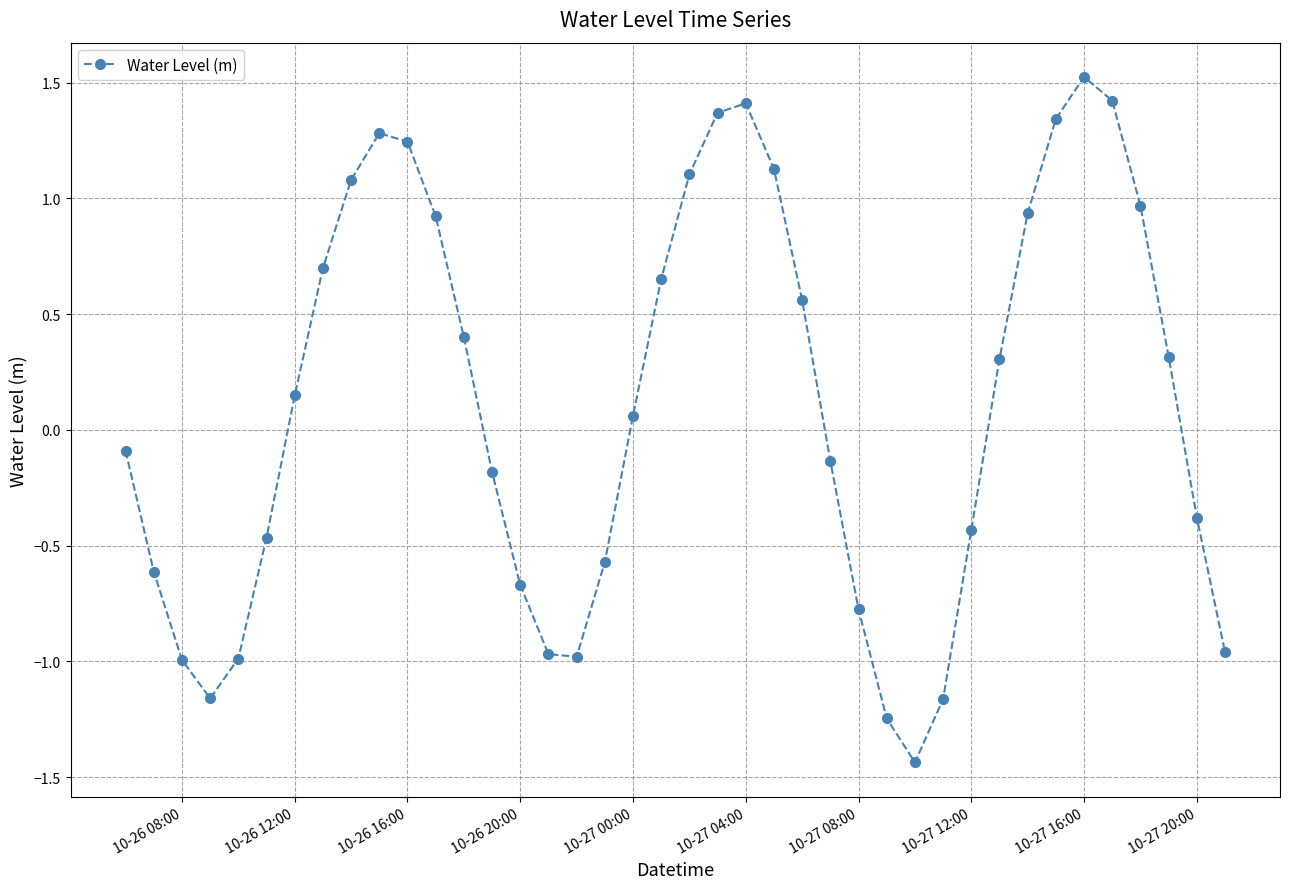

Count the number of data series in this chart.

1